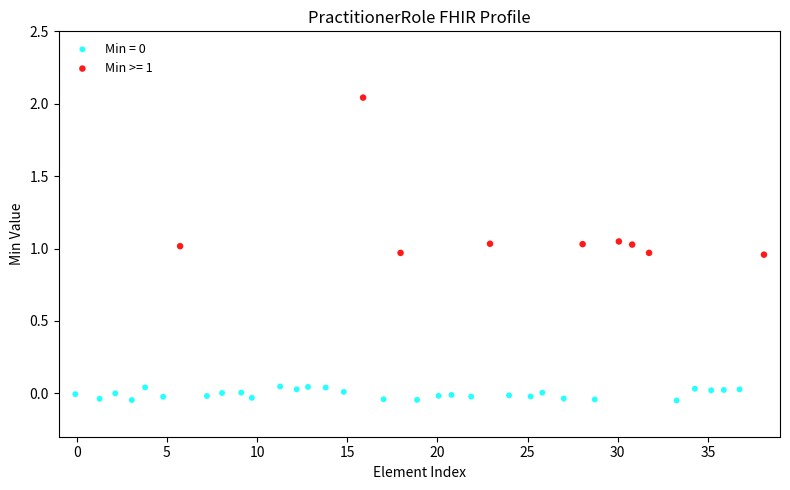

Which series has the widest spread of Y values?

Min >= 1